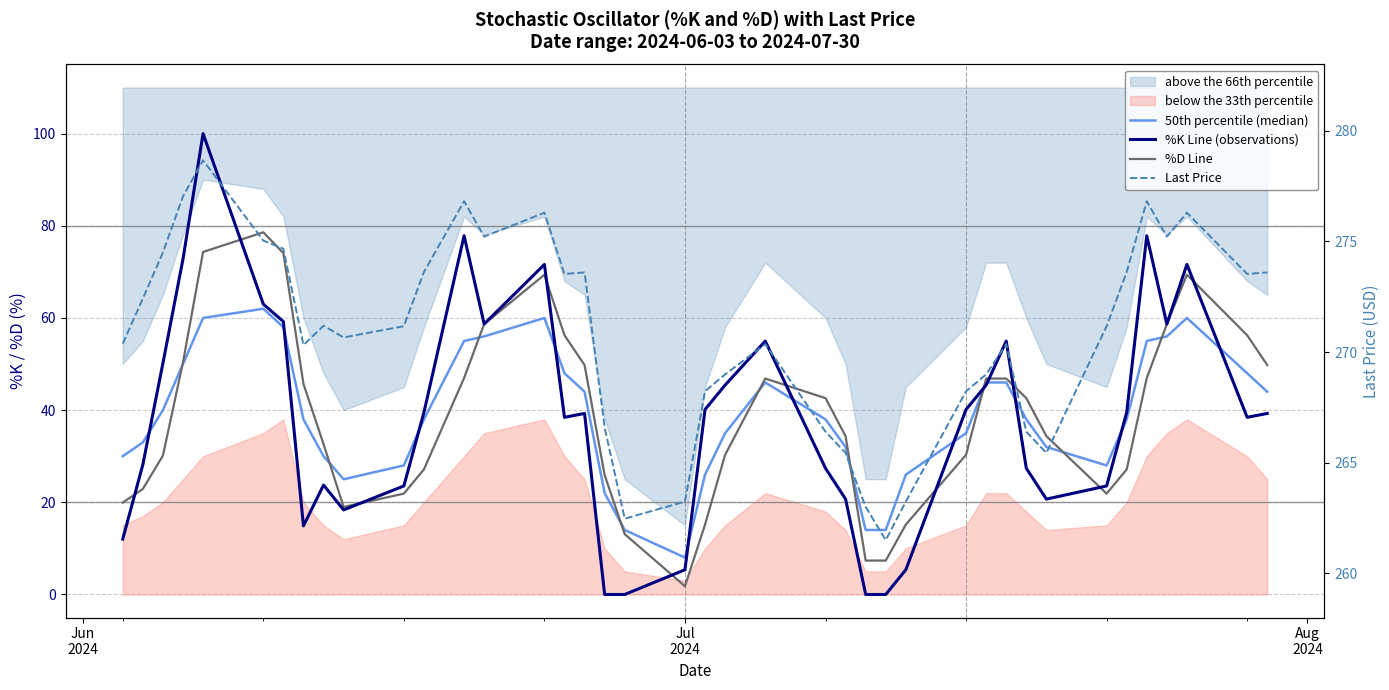

Which series has the largest total across all categories?

Last Price